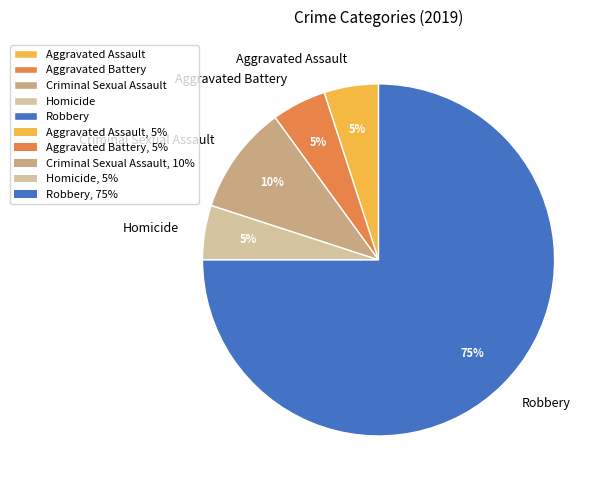

Which category has the biggest portion of the pie?

Robbery